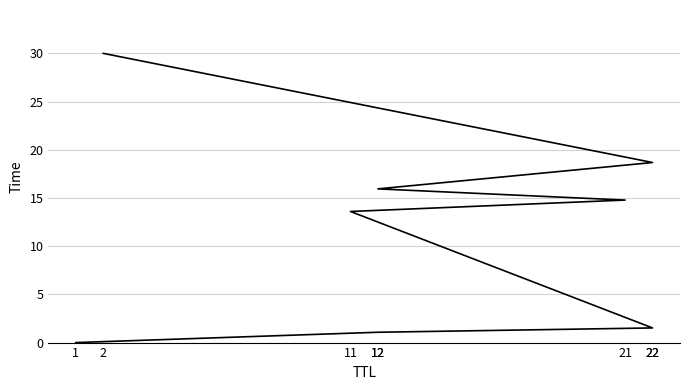

What is the value of the 3rd point from the left?

1.5